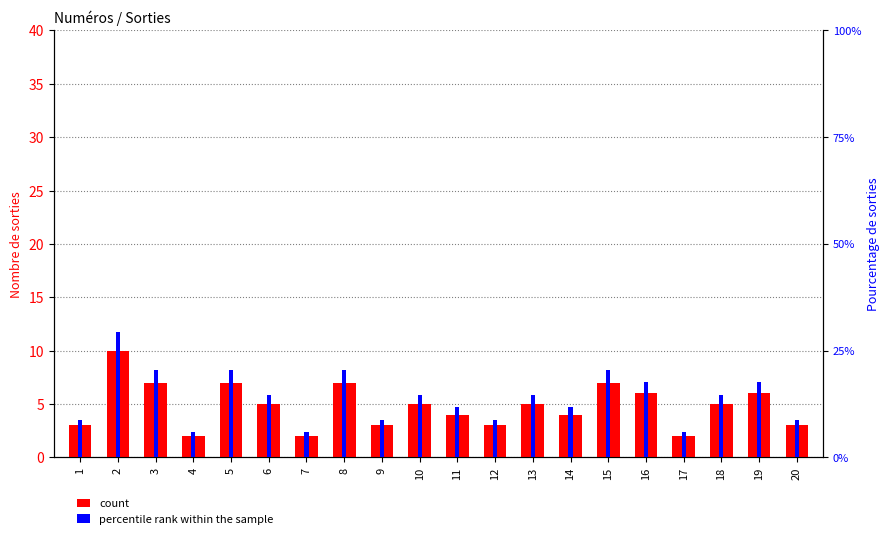

What is the greatest value displayed?

29.4